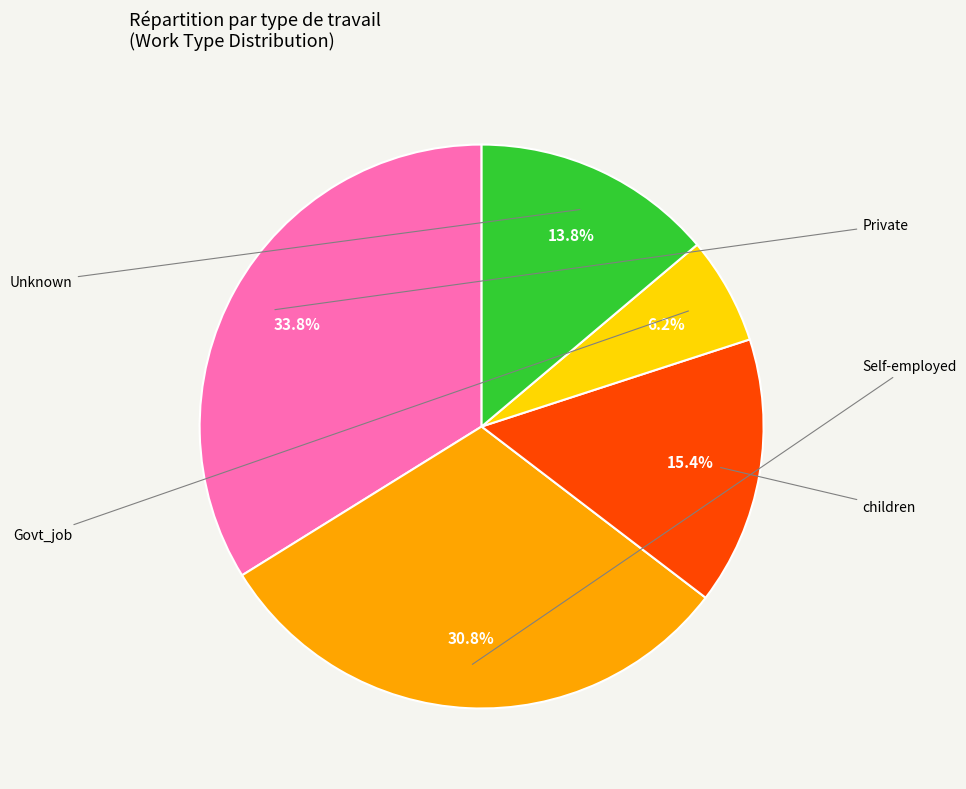

How many segments does this pie chart have?

5